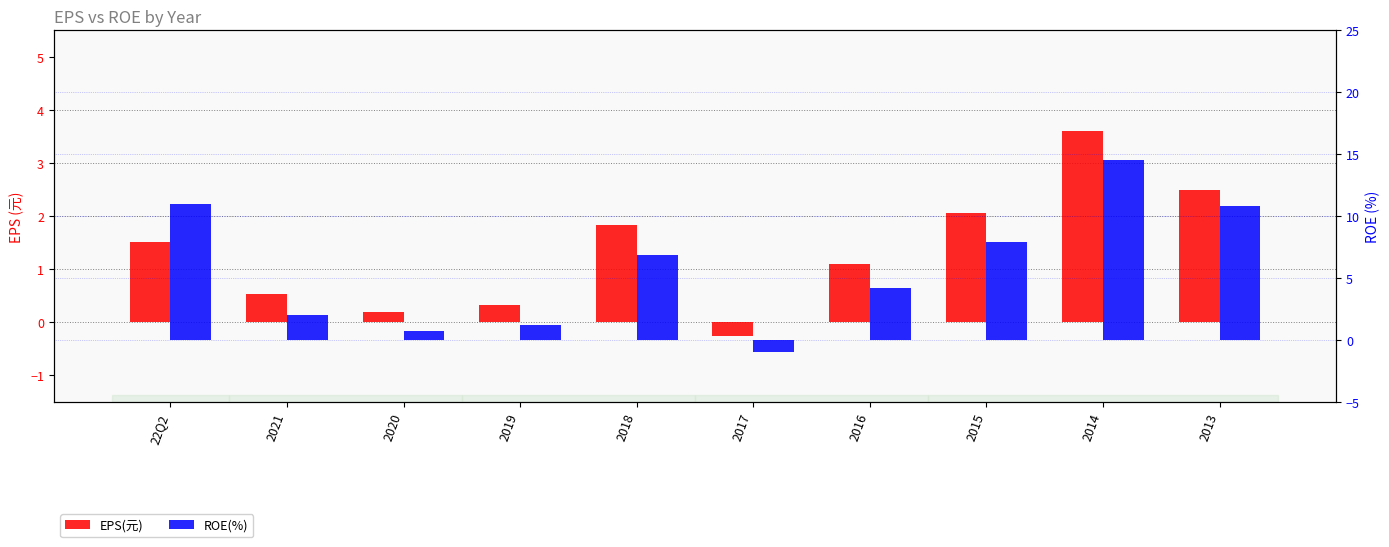

At how many categories does at least one series exceed 1?

8